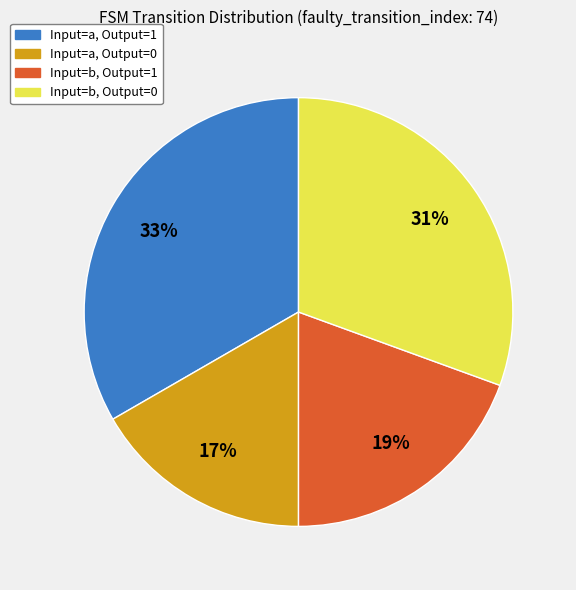

Is Input=b, Output=0 the majority of the pie?

No